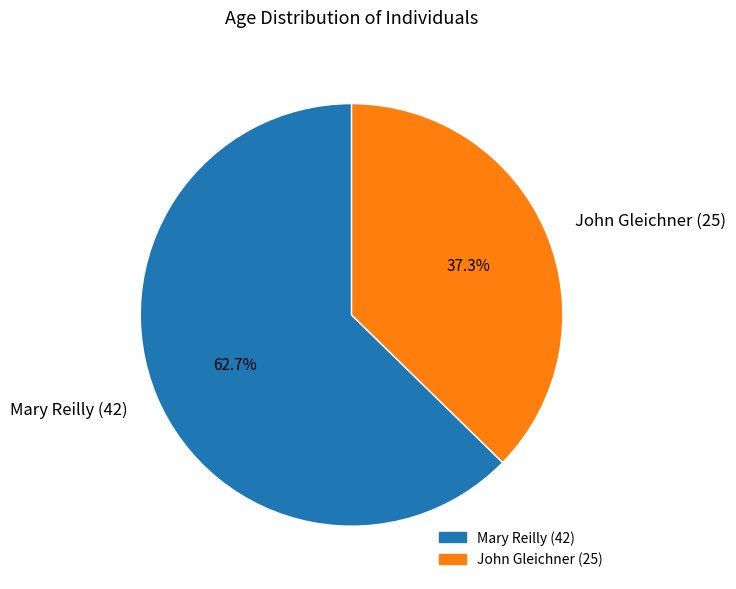

Between Mary Reilly (42) and John Gleichner (25), which is larger?

Mary Reilly (42)